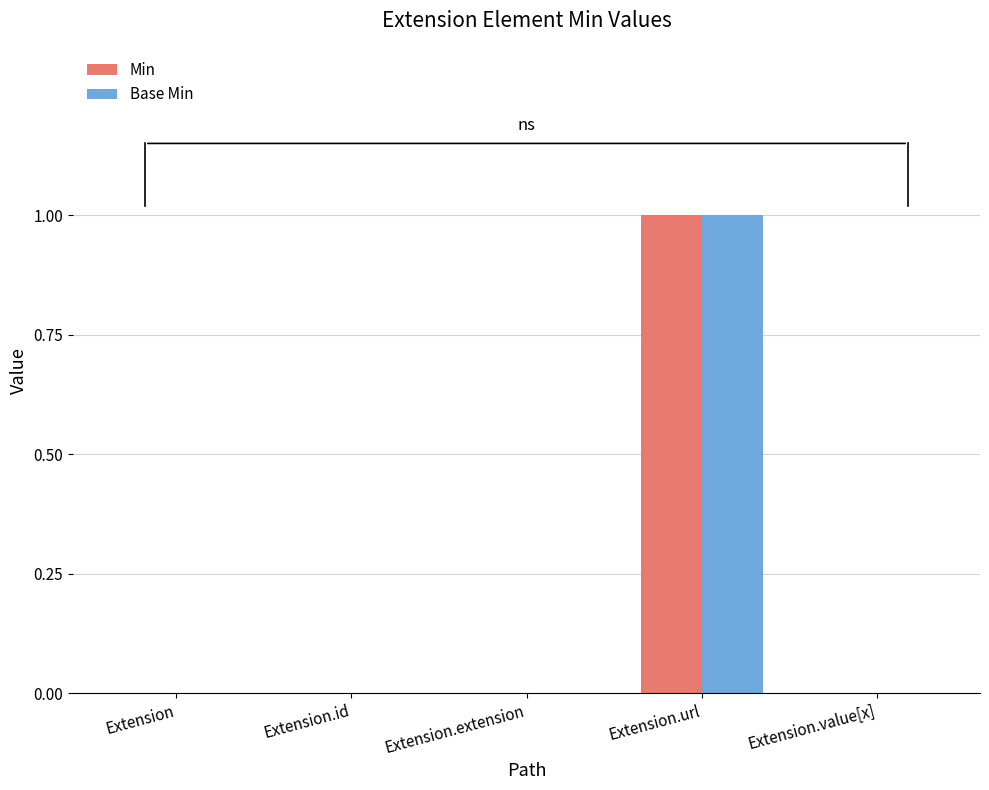

What are all the series names shown in the legend?

Min, Base Min